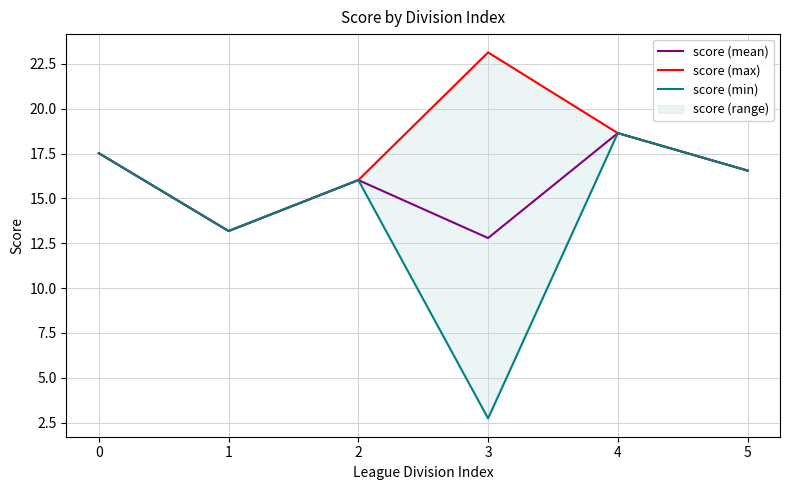

List the labels in order of score (min) value, smallest first.

3, 1, 2, 5, 0, 4